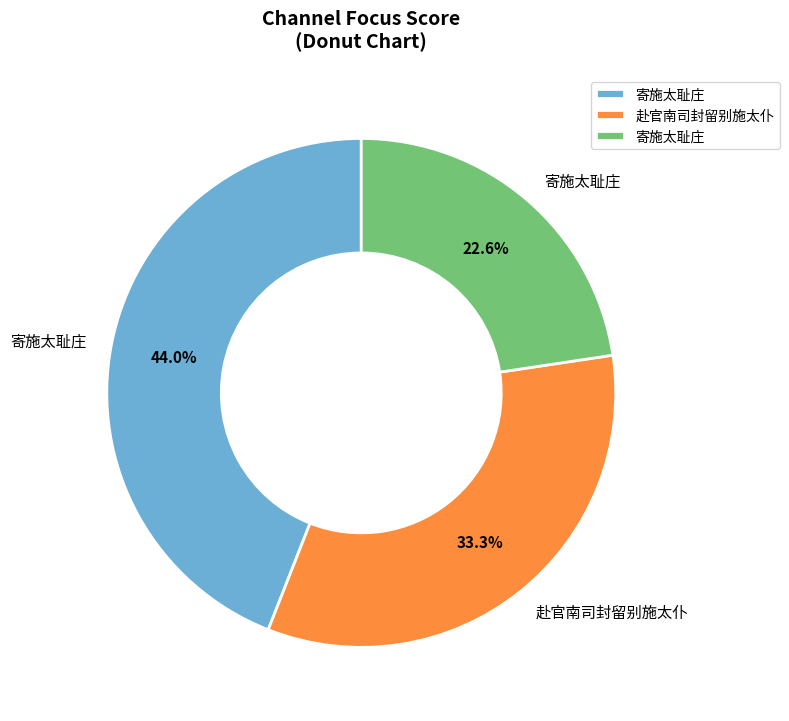

Is there a majority slice in this chart?

No